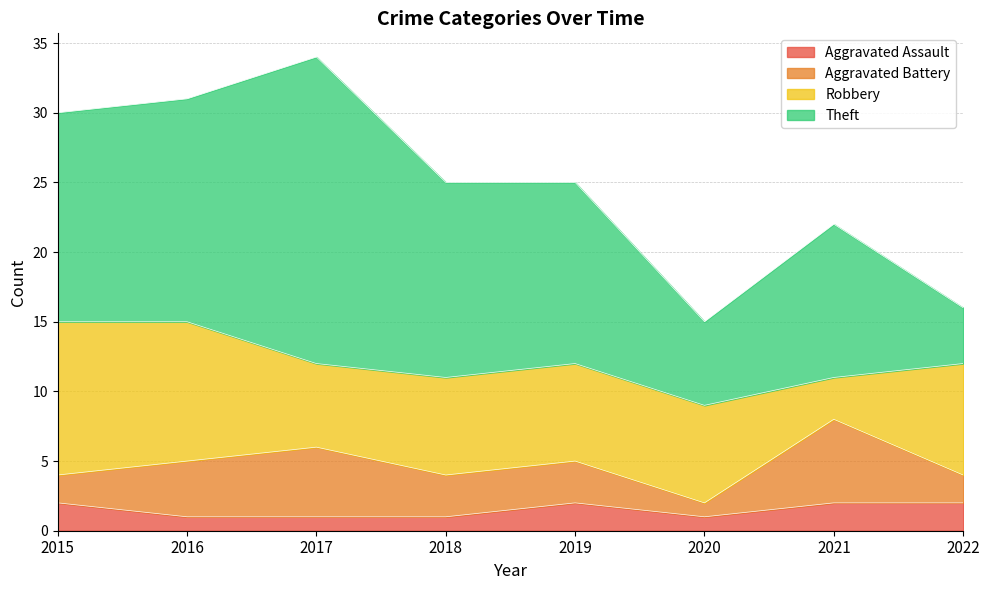

Does the chart display data point markers on the line(s)?

No